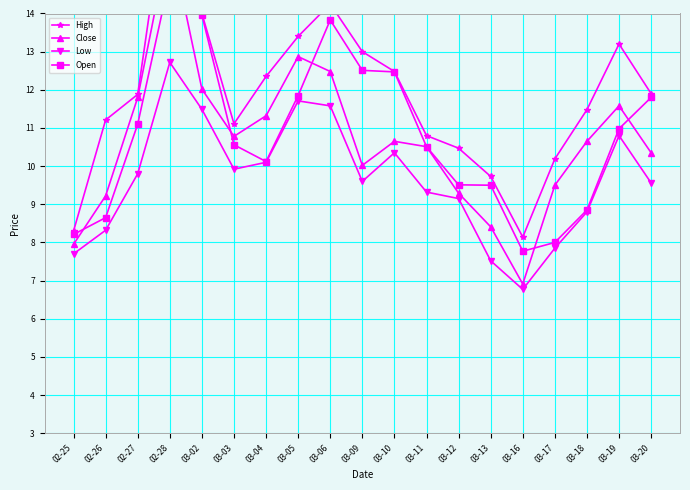

What is the label of the 18th point from the left?

03-19